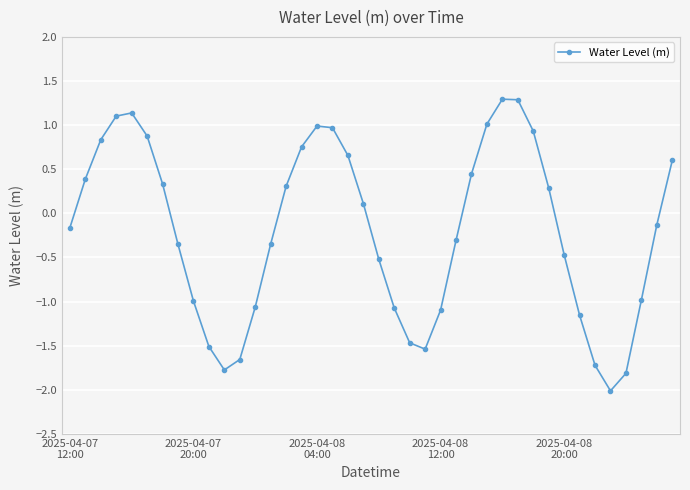

What is the difference between the maximum and minimum values?

3.3